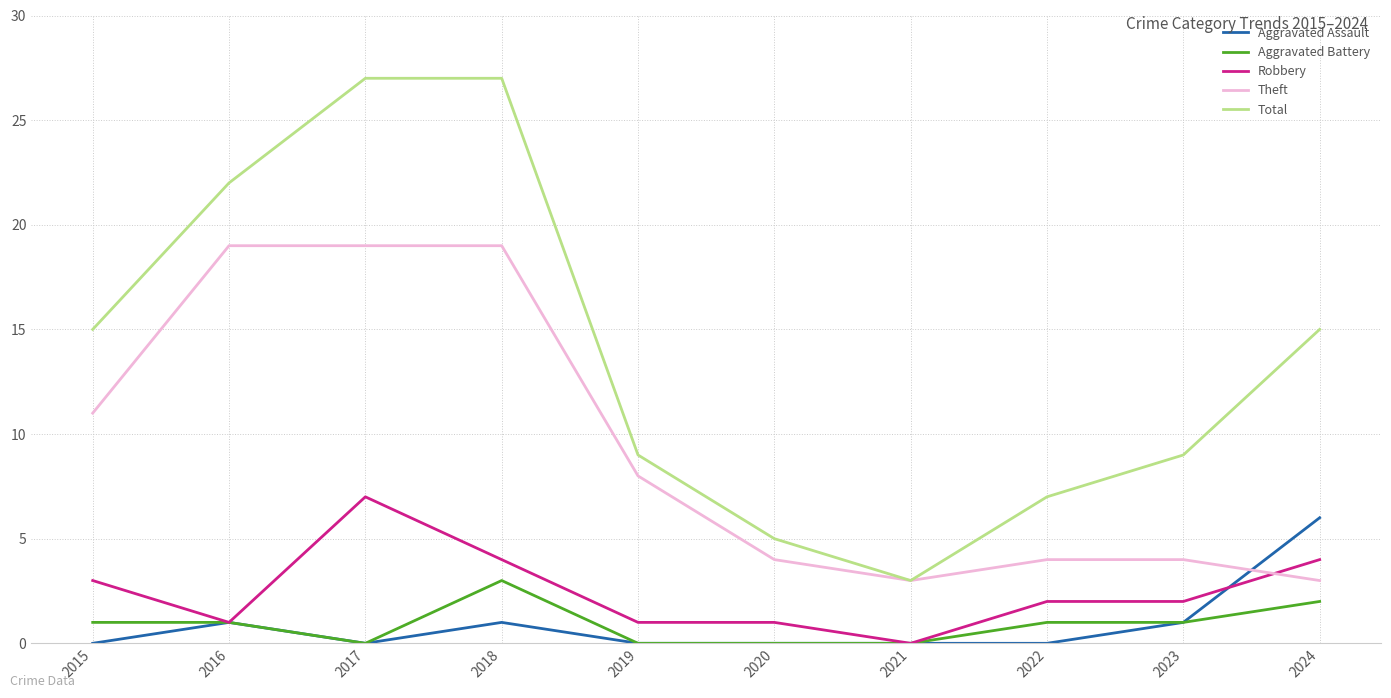

True or false: Total and Aggravated Assault intersect in this chart.

False